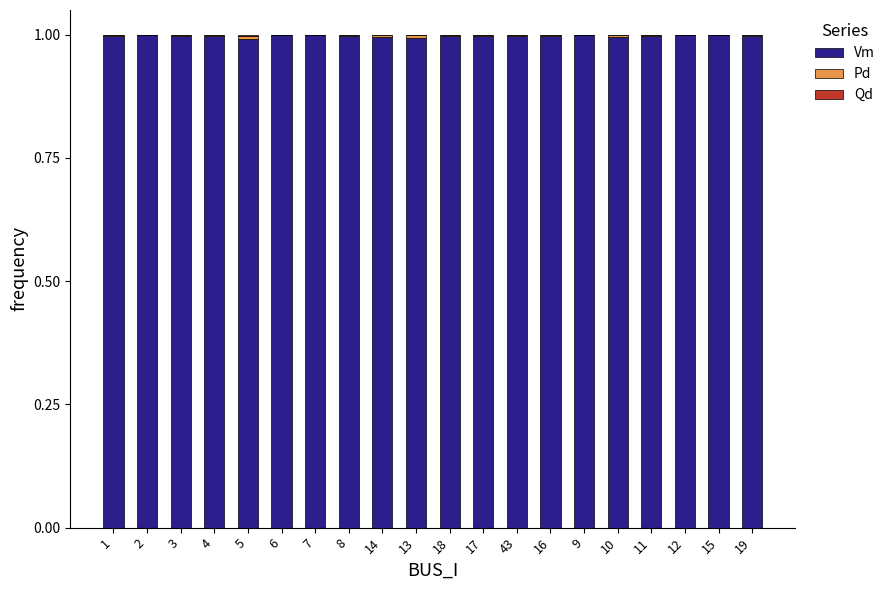

The Vm series shows 1.5 at 19. True or false?

False